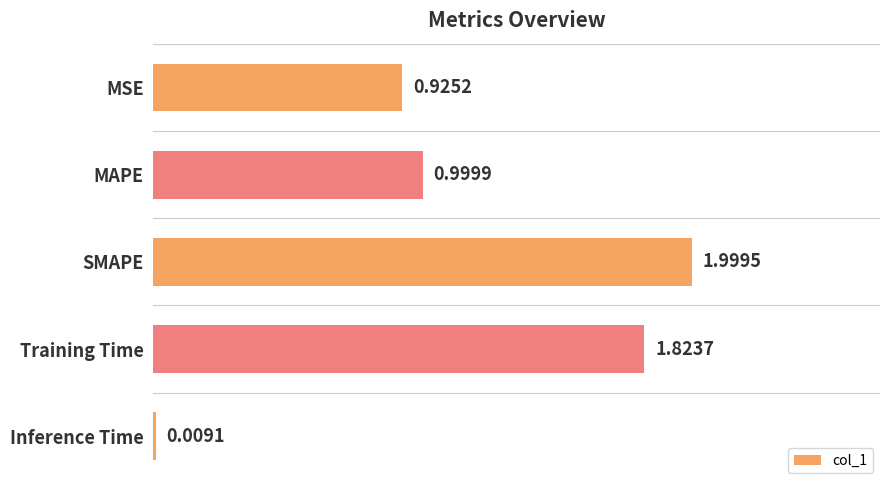

Where is the data nearest to the value 1?

MAPE